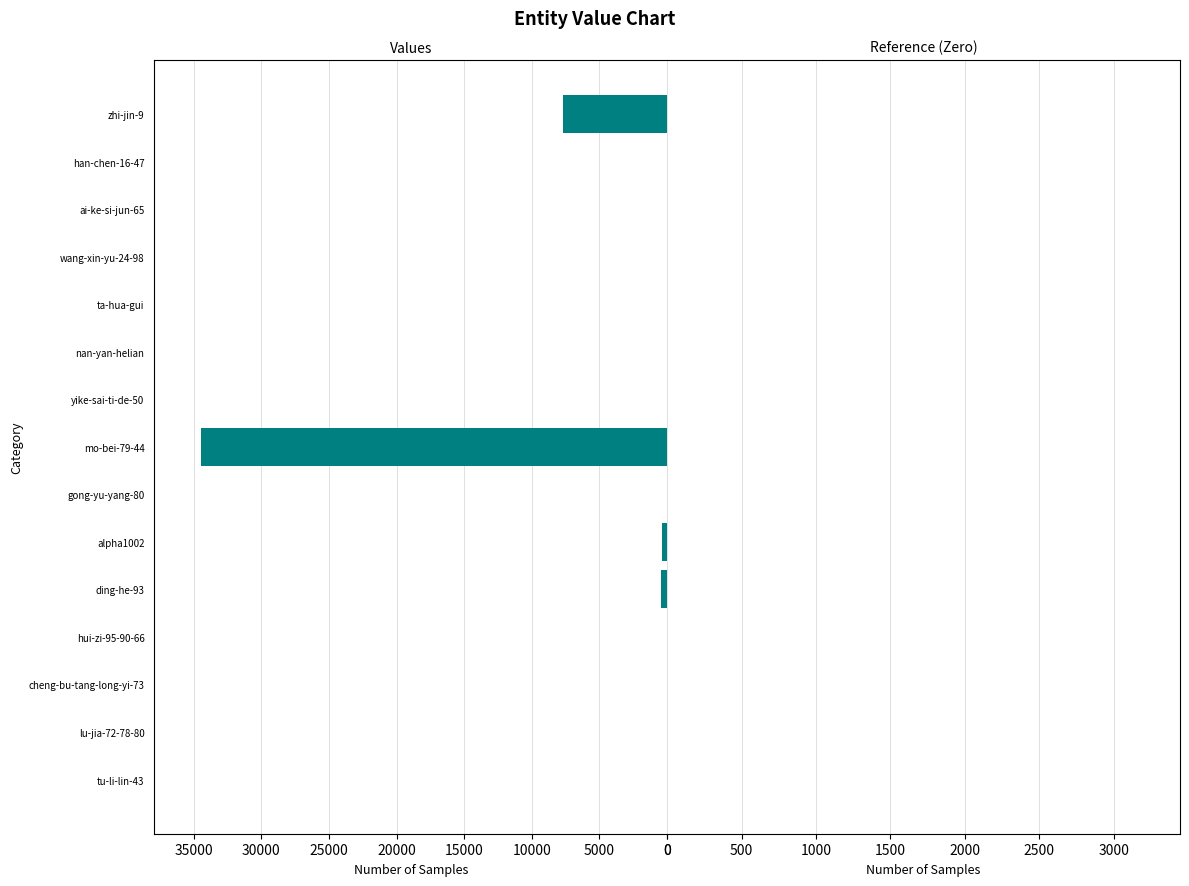

Is it true that the value at mo-bei-79-44 is 34461?

True